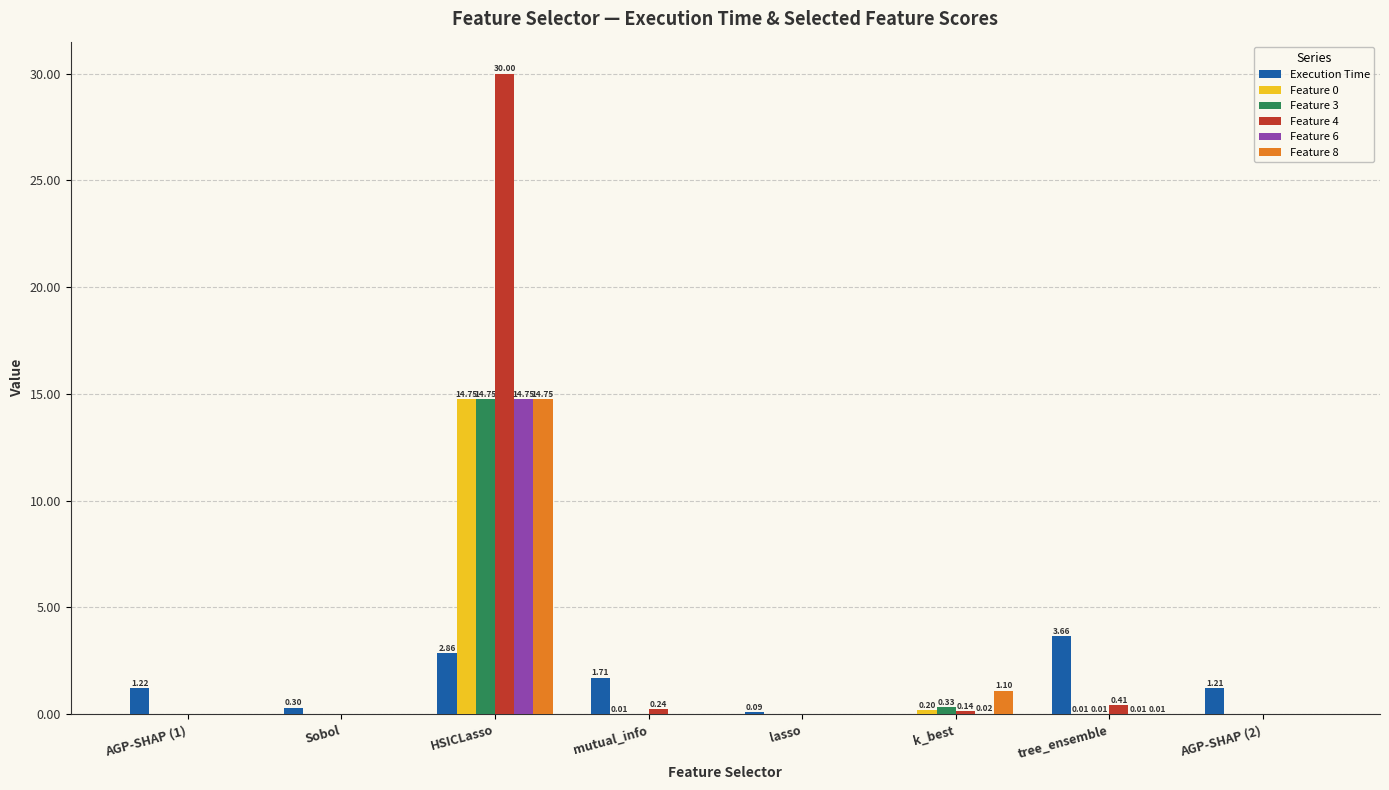

How many values in the Feature 3 series exceed 0?

7